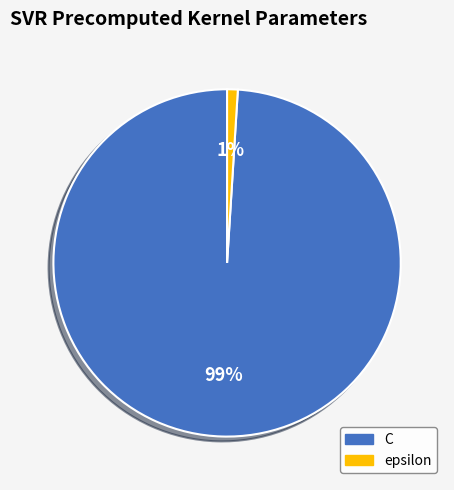

To the nearest percent, what is the difference between the C and epsilon slice percentages?

98%